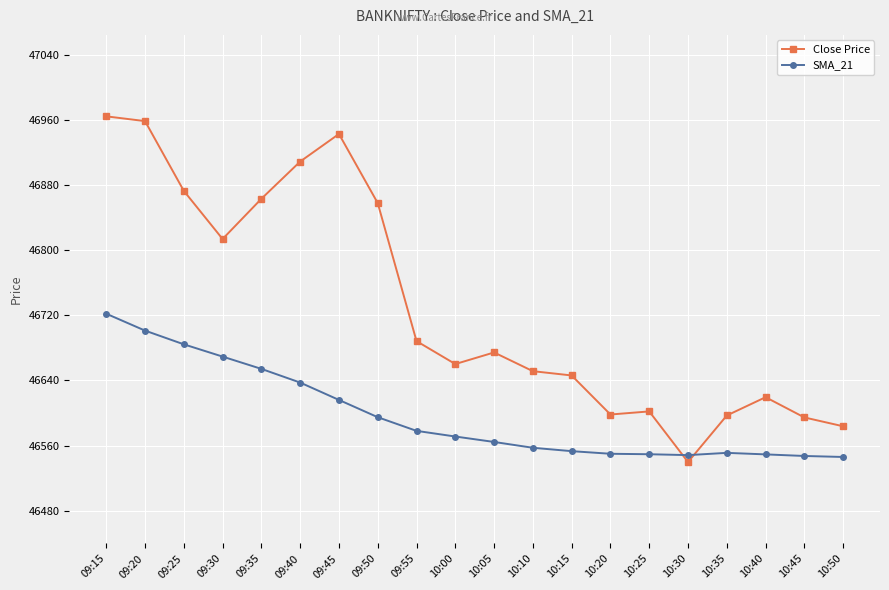

True or false: SMA_21 has a value of 61136.7 at 10:40.

False